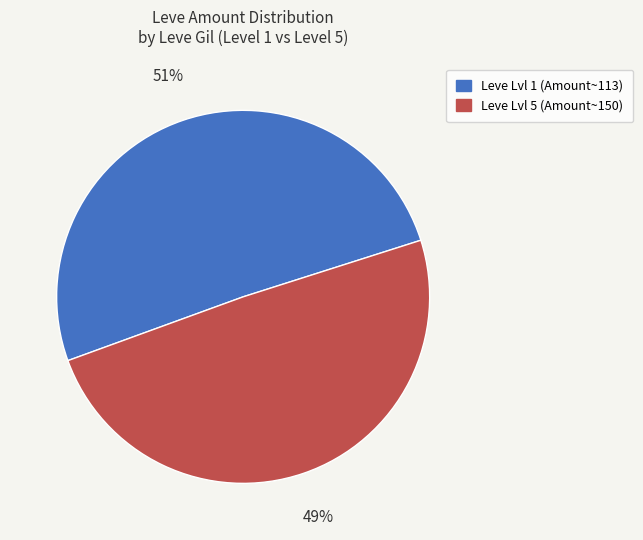

What percentage is the Leve Lvl 5 (Amount~150) slice, to the nearest percent?

49%